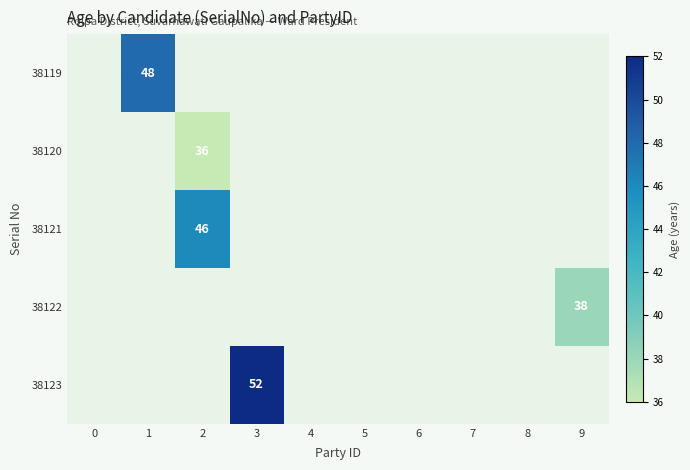

How many series are shown in this chart?

5